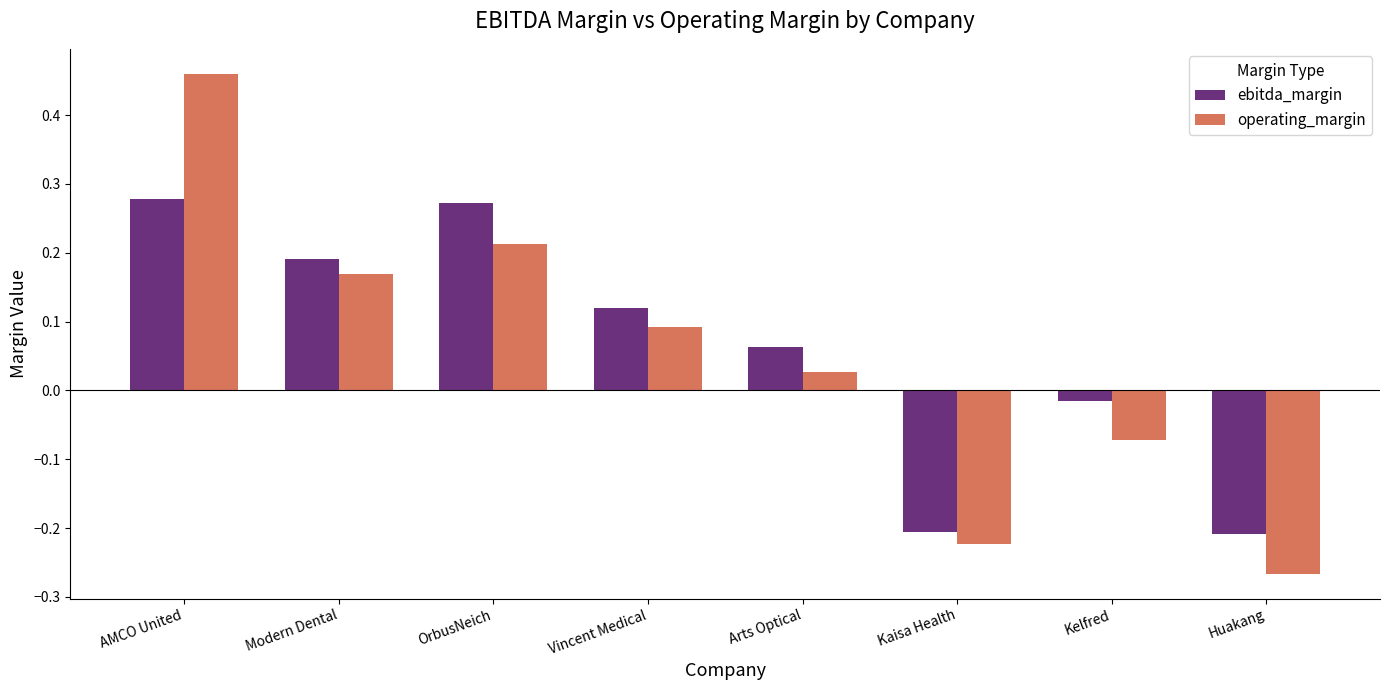

Rank the series at OrbusNeich from lowest to highest value.

operating_margin, ebitda_margin